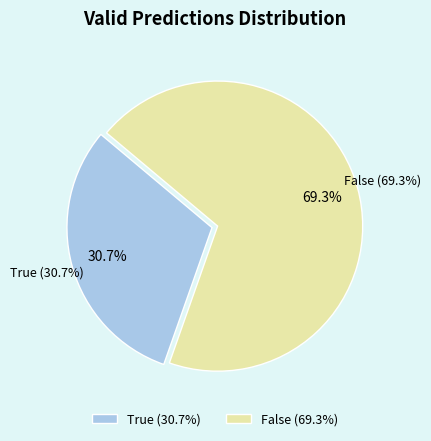

What is the change in value from True to False?

+54